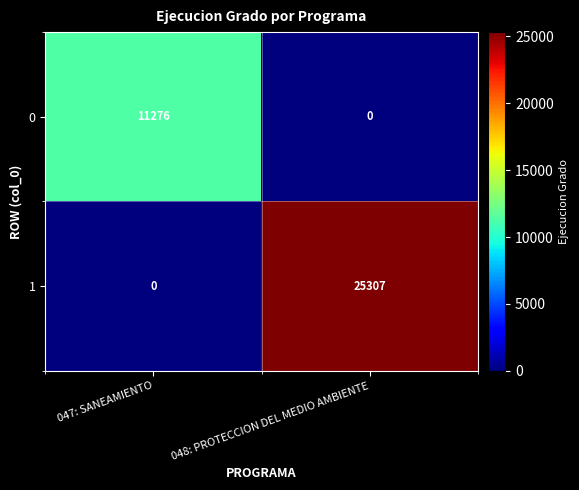

True or false: 1 has a value of -10778 at 047: SANEAMIENTO.

False